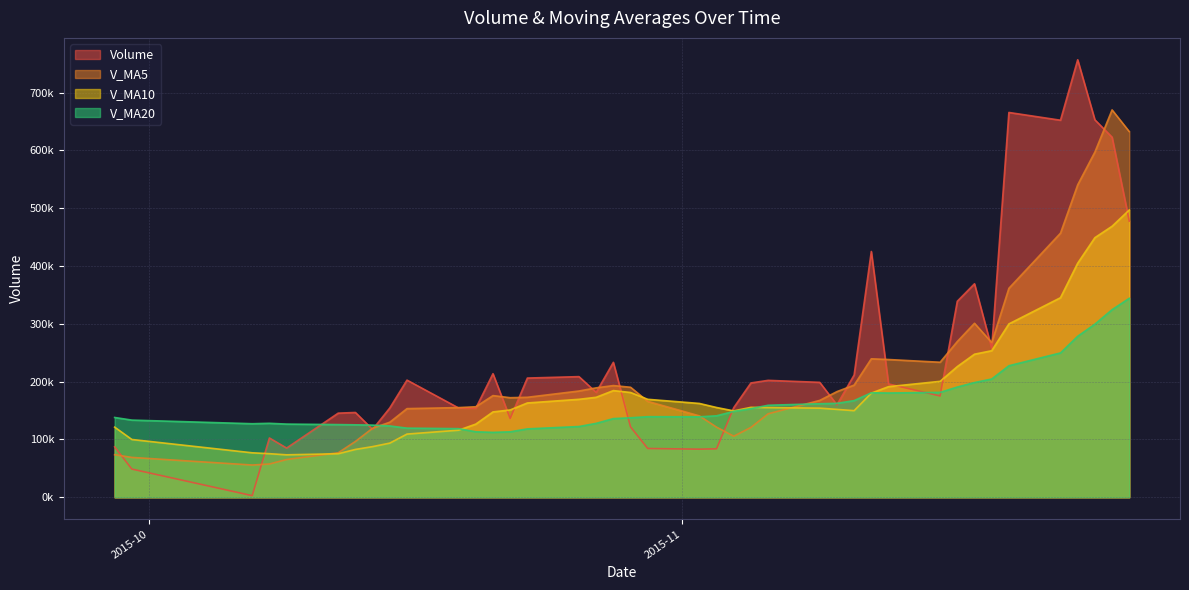

What is the value of the v_ma20 point at the 16th from the left?

122429.3